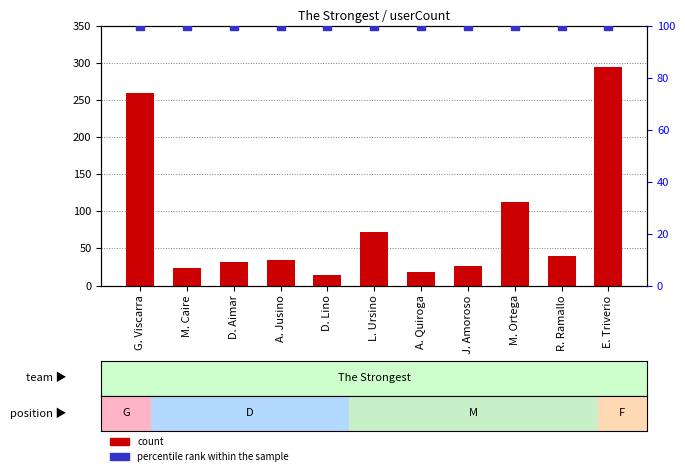

Is the value of count at D. Aimar greater than the value of percentile rank within the sample at A. Quiroga?

No